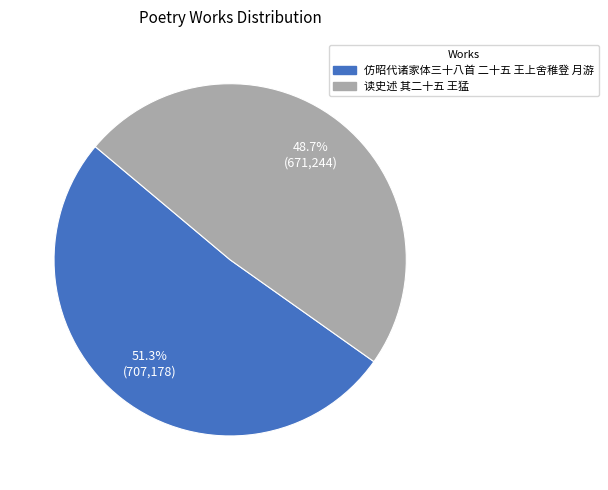

Which slice is the largest?

仿昭代诸家体三十八首 二十五 王上舍稚登 月游